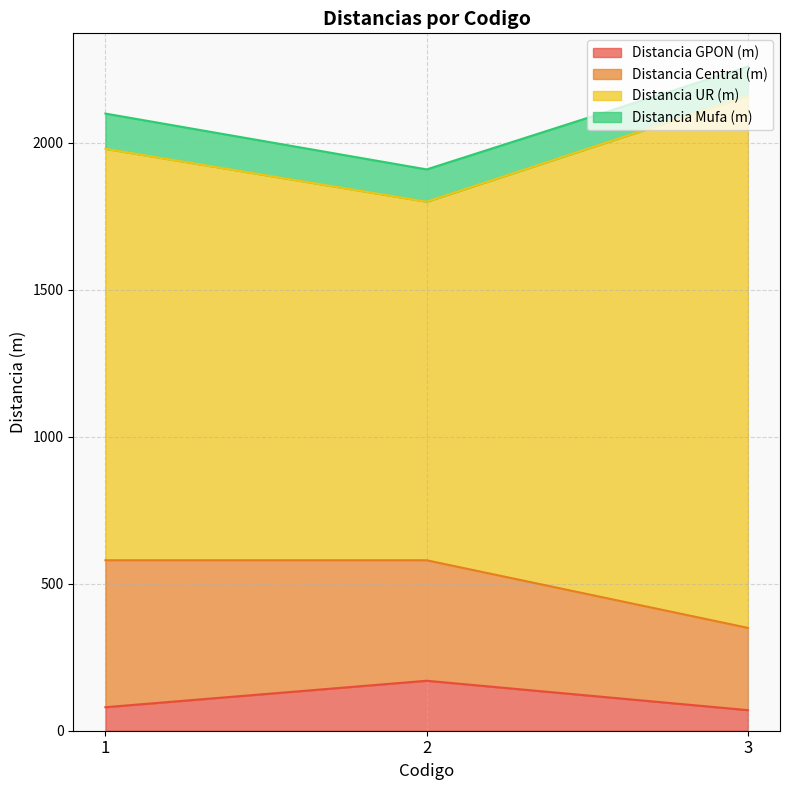

Between 3 and 2, which is larger?

2